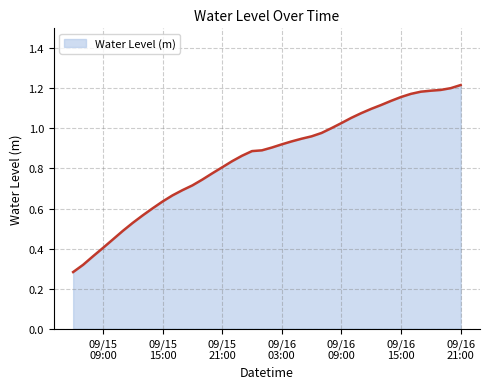

Reading left to right, extract all data points from this chart.

0.3	0.3	0.4	0.4	0.4	0.5	0.5	0.6	0.6	0.6	0.7	0.7	0.7	0.7	0.8	0.8	0.8	0.9	0.9	0.9	0.9	0.9	0.9	0.9	1.0	1.0	1.0	1.0	1.1	1.1	1.1	1.1	1.1	1.2	1.2	1.2	1.2	1.2	1.2	1.2